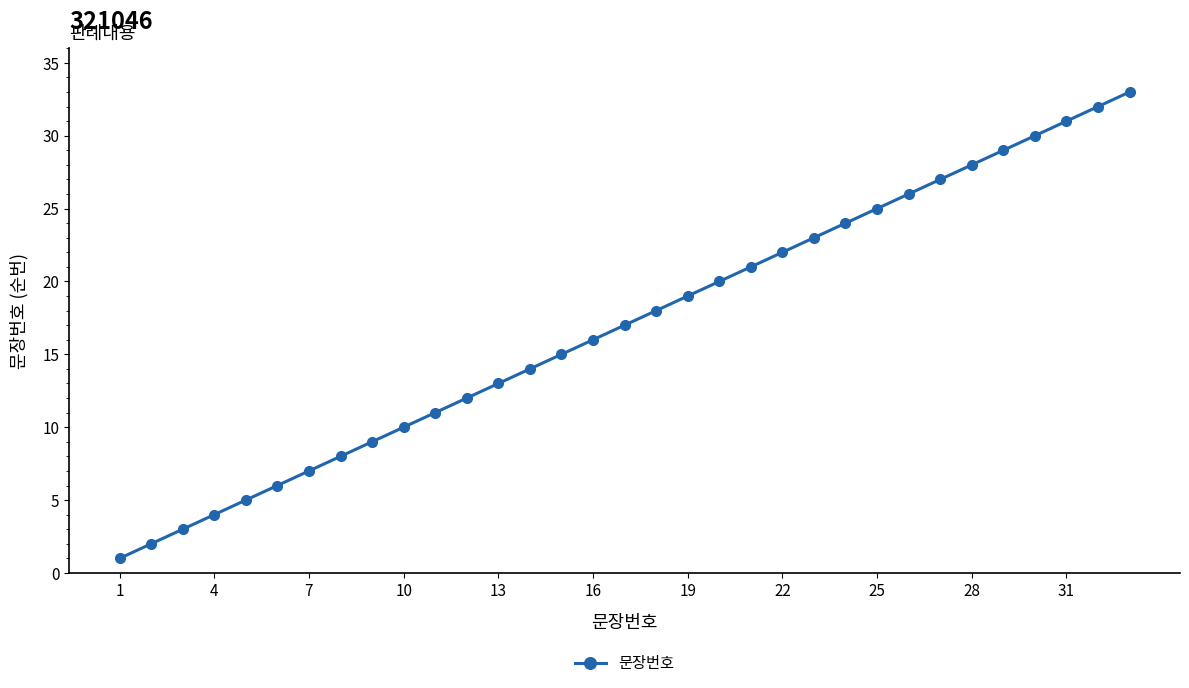

What is the average value?

17